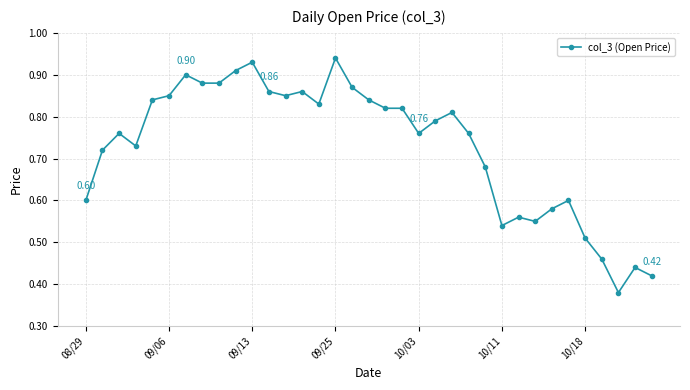

True or false: there are more than 0 points higher than both neighbors.

True